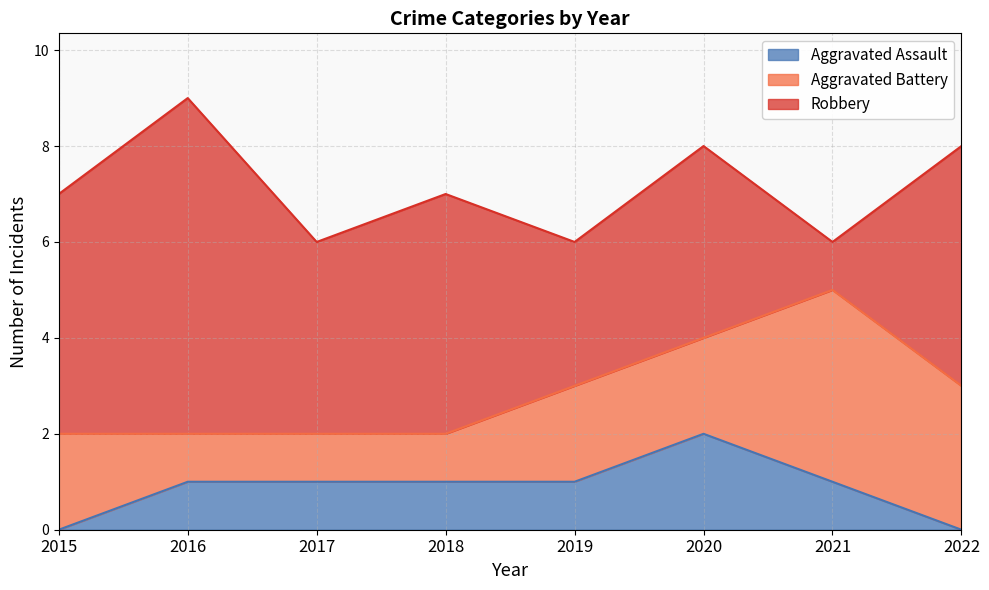

Is it true that Robbery equals 7 at 2016?

True